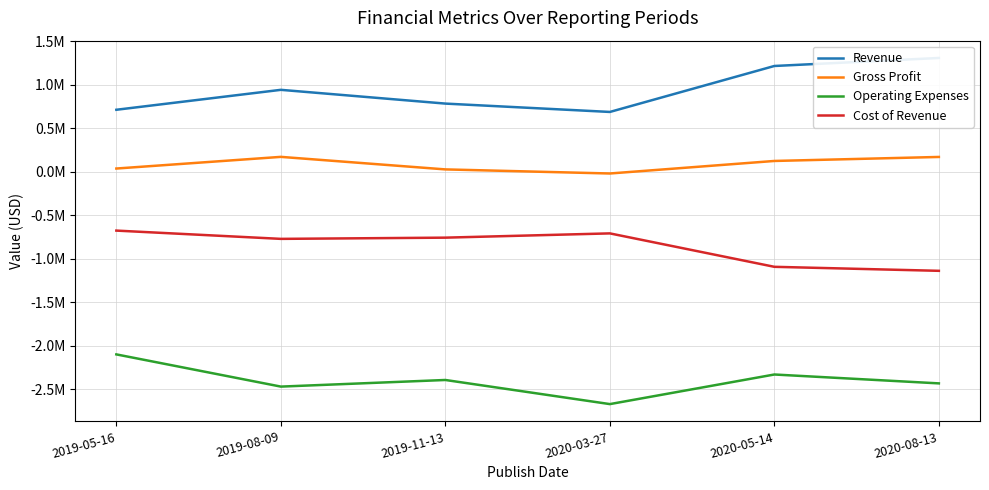

At which category does Operating Expenses reach its first local peak?

2019-11-13